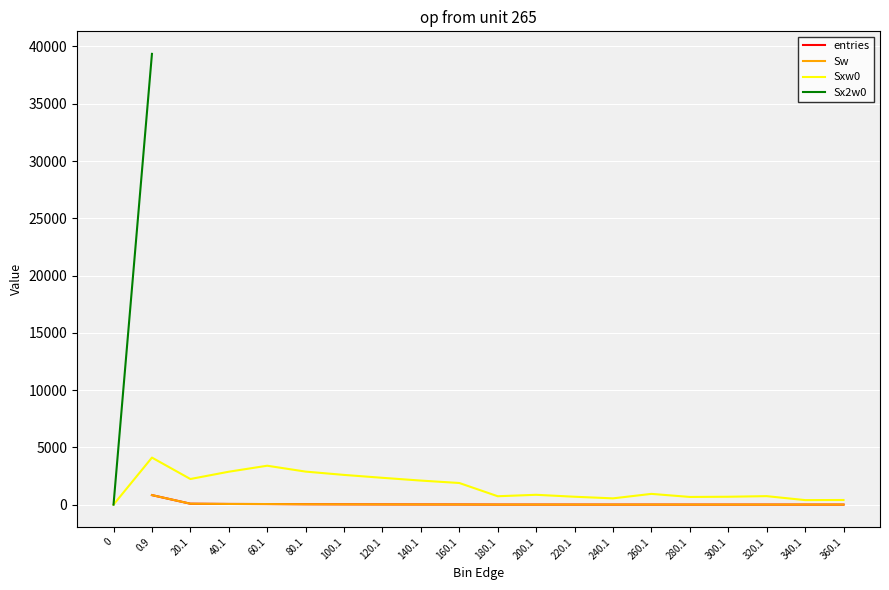

How many positive values does the Sx2w0 series have?

1